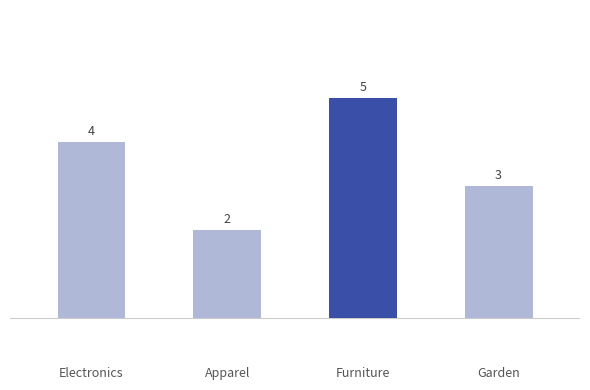

Reading right to left, extract all data points from this chart.

3	5	2	4